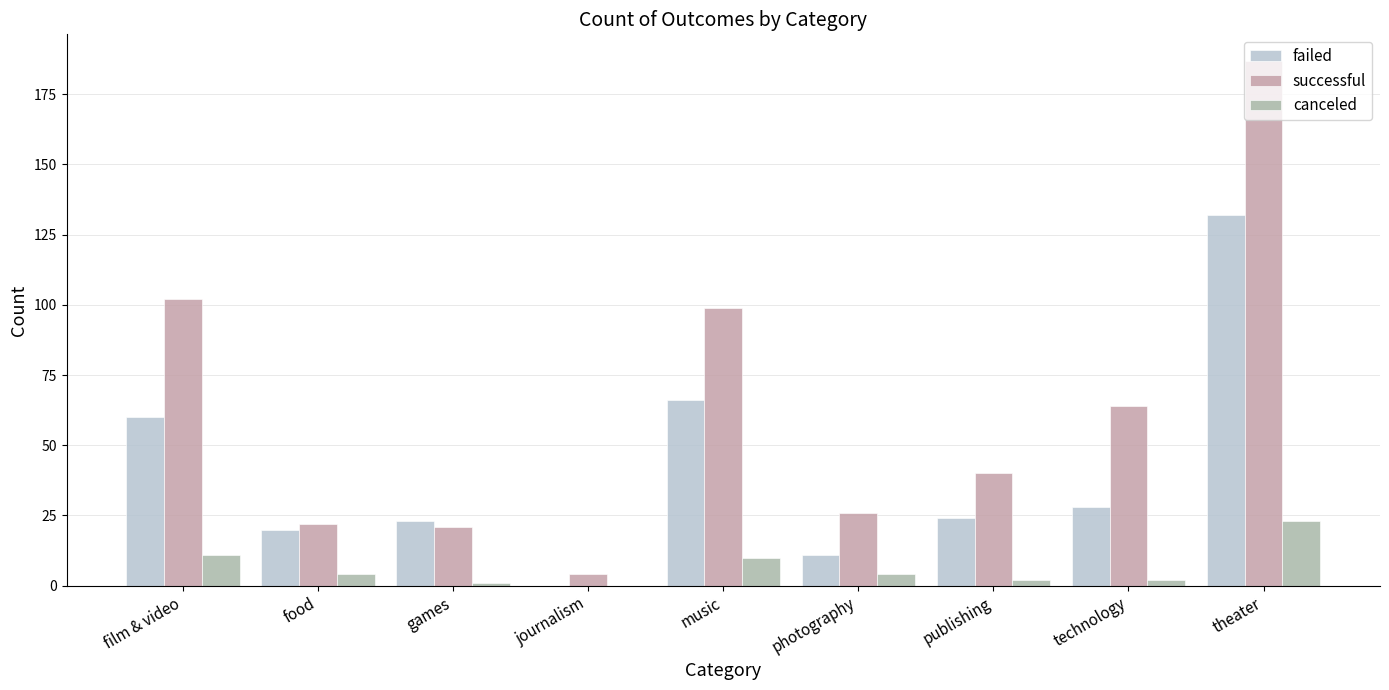

Rank the series by their maximum value, from highest to lowest.

successful, failed, canceled